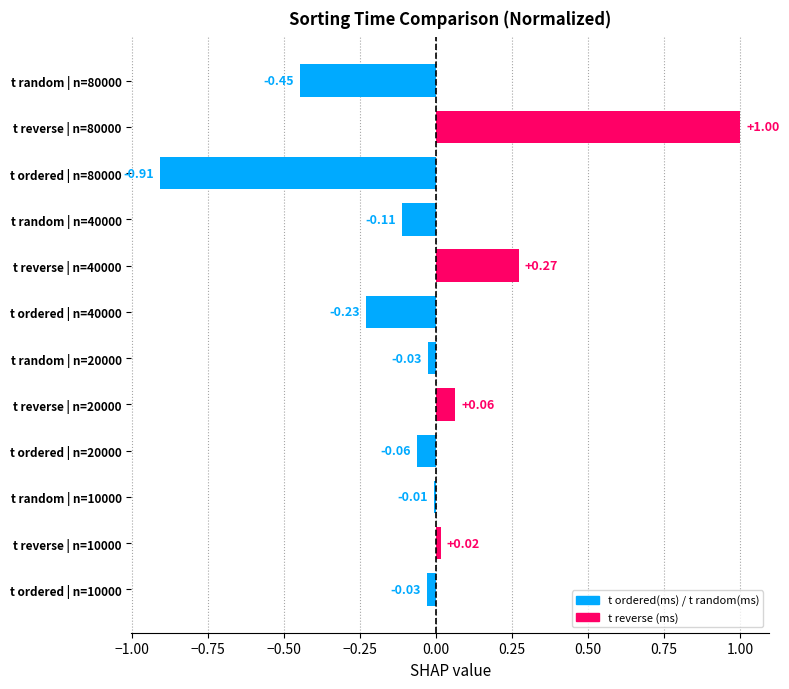

How many categories are shown in the chart?

4